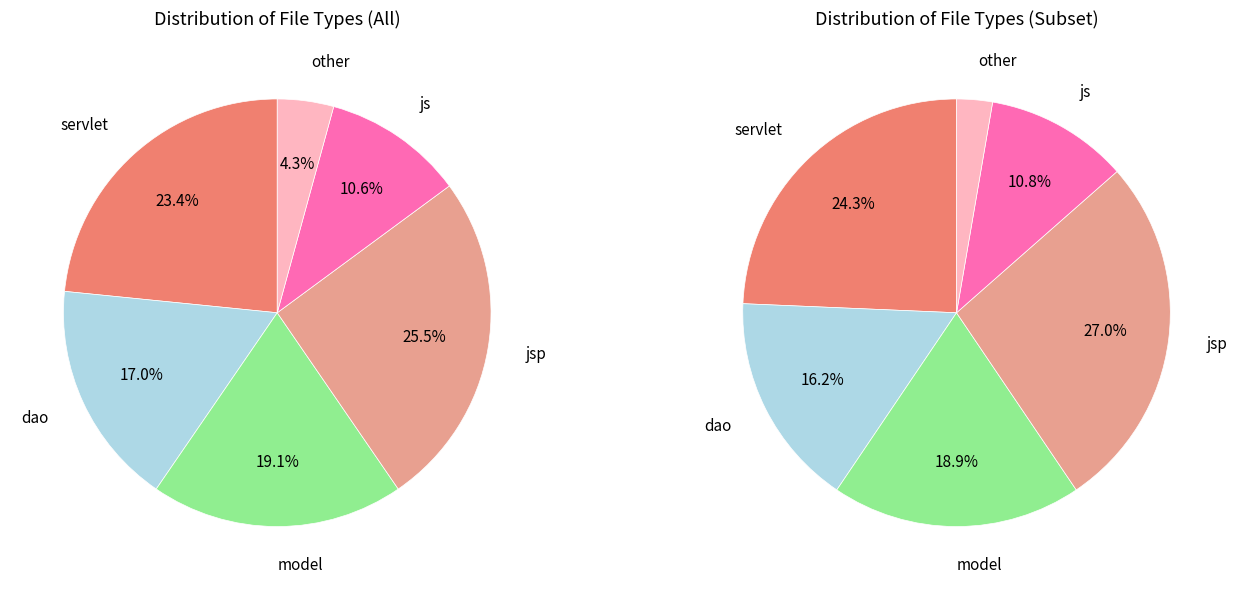

What percentage is the dao slice, to the nearest percent?

17%